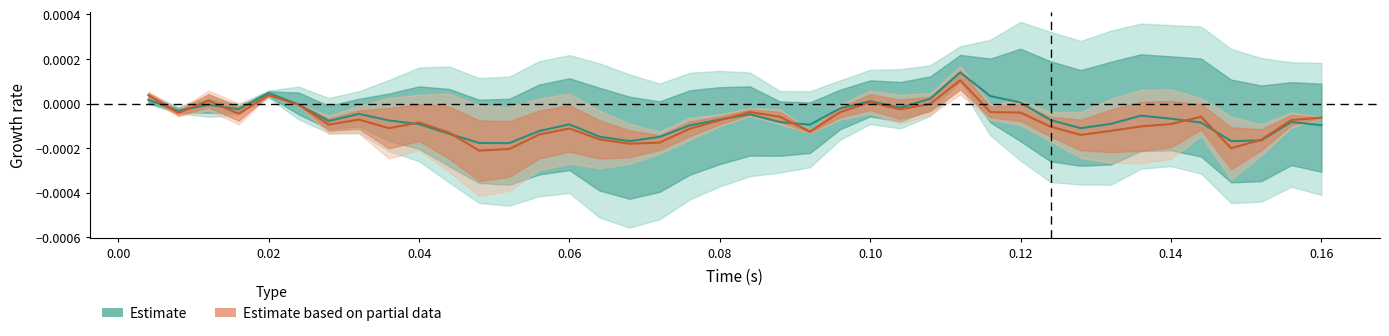

How many lines are shown in the chart?

2